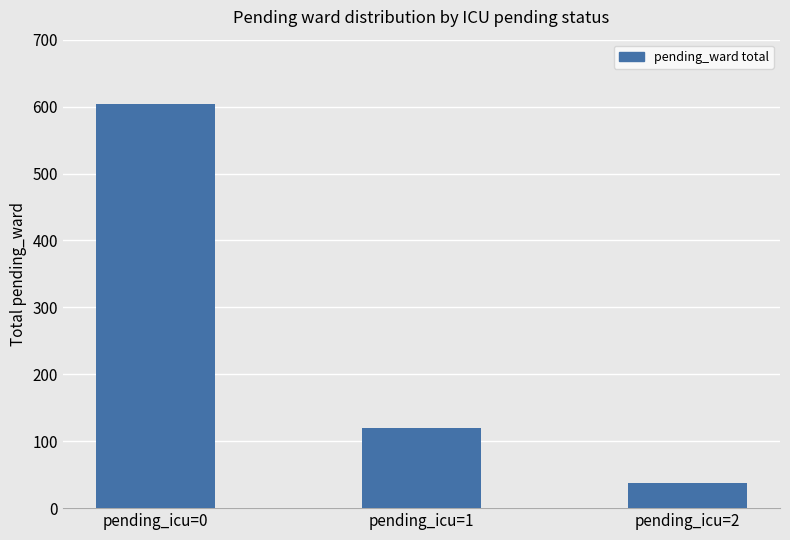

What is the difference between the maximum and minimum values?

566